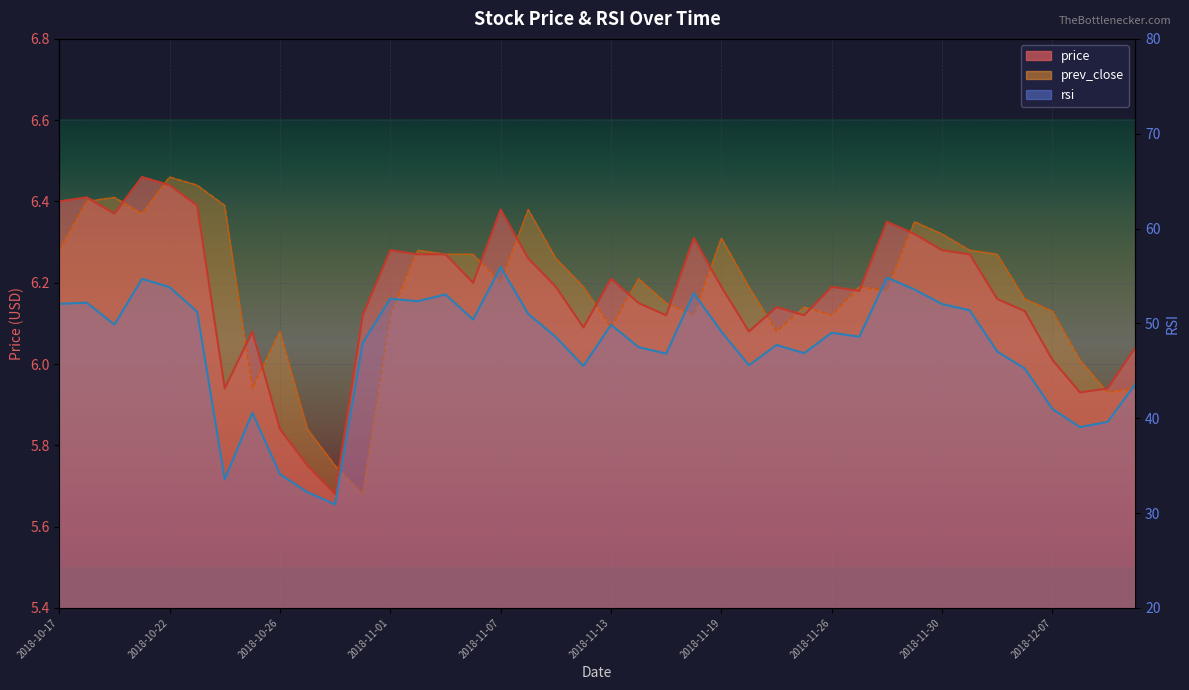

At which label is prev_close closest to 6?

2018-12-10